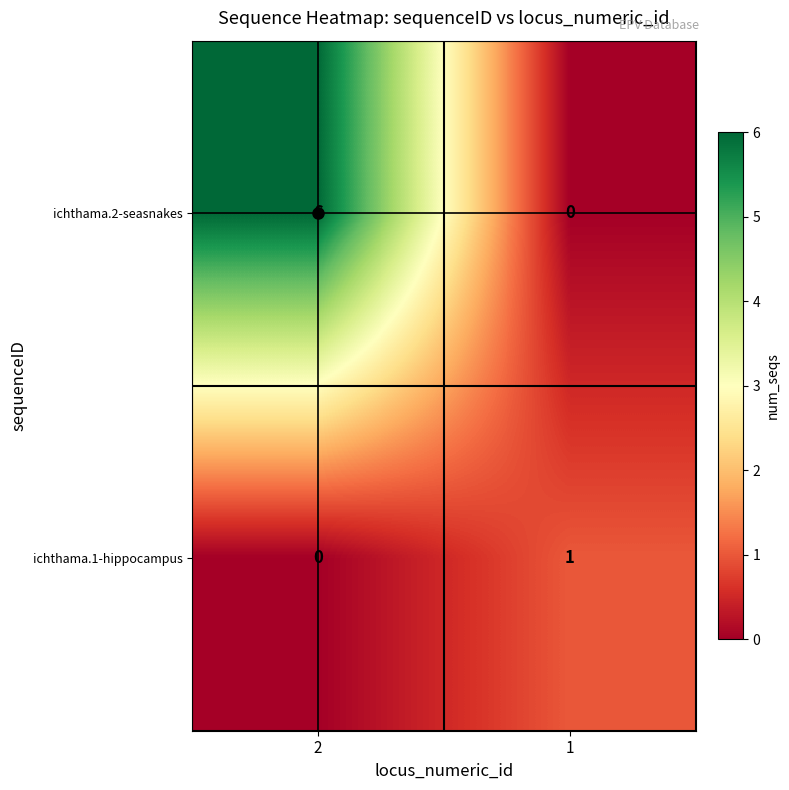

Which category has the highest value across all series?

2